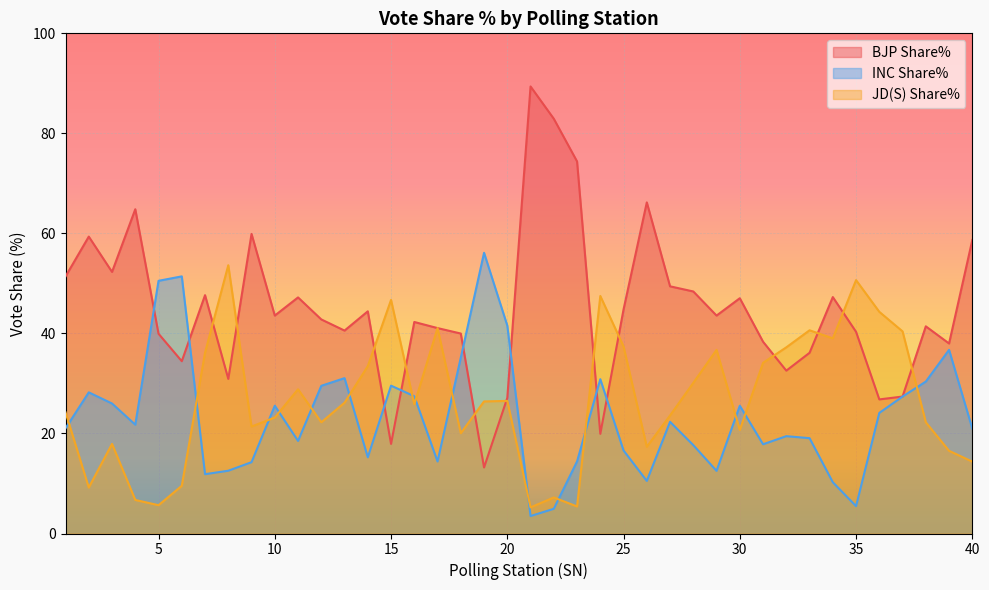

Between 3 and 18, which series saw the biggest shift?

BJP Share%